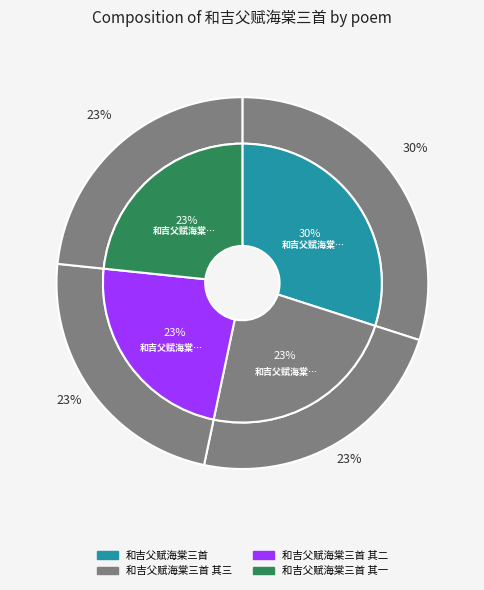

Is 和吉父赋海棠三首 其二 the majority of the pie?

No